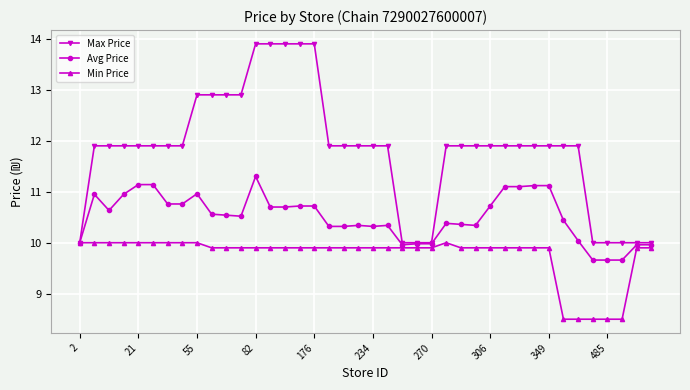

Which series has the largest range (max minus min)?

Max Price